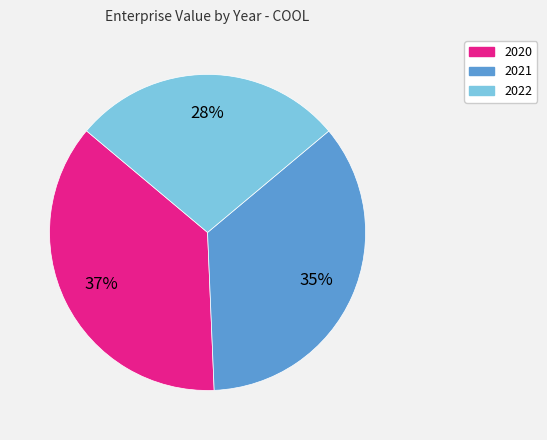

Is there any slice that represents more than half of the pie?

No